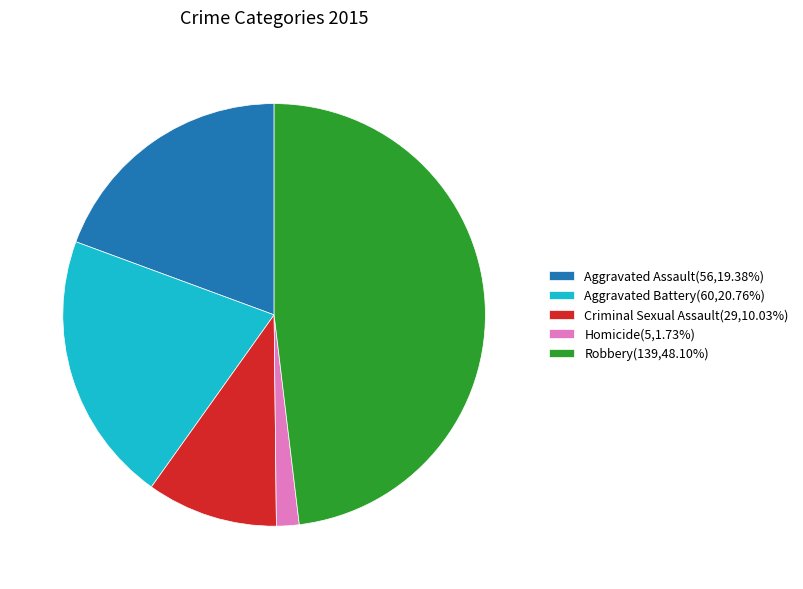

Is Robbery(139,48.10%) the majority of the pie?

No